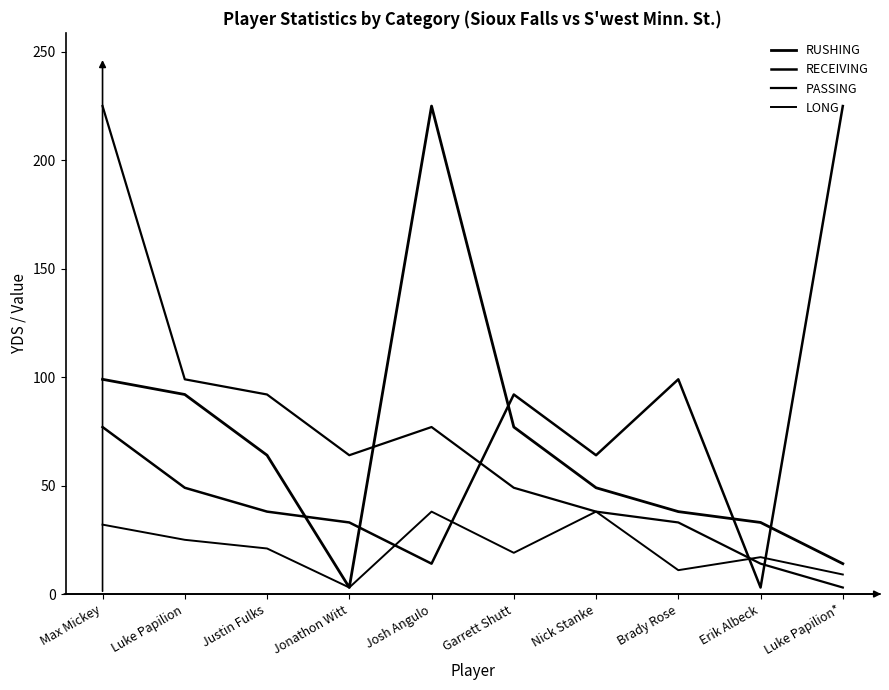

True or false: RUSHING and LONG intersect in this chart.

False